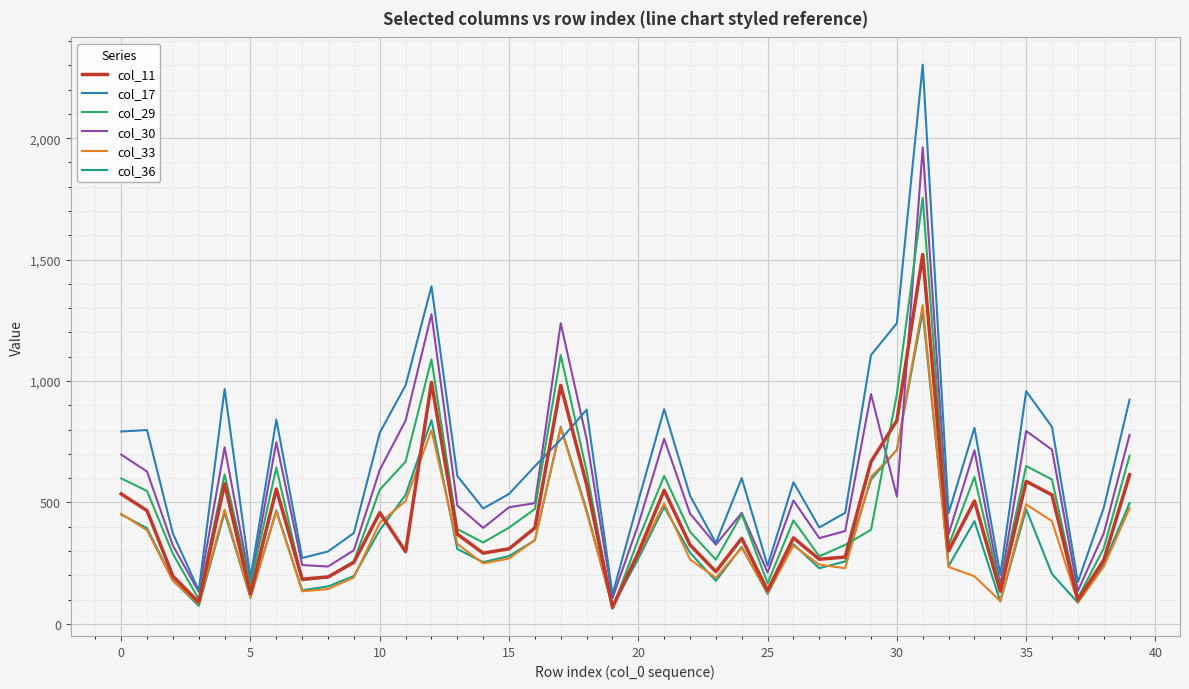

Which series has the largest total across all categories?

col_17